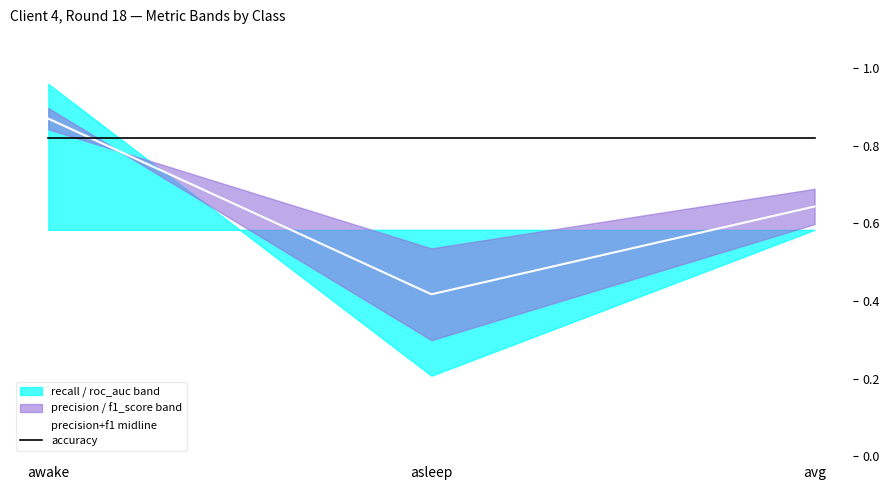

Between awake and avg, which is larger?

awake